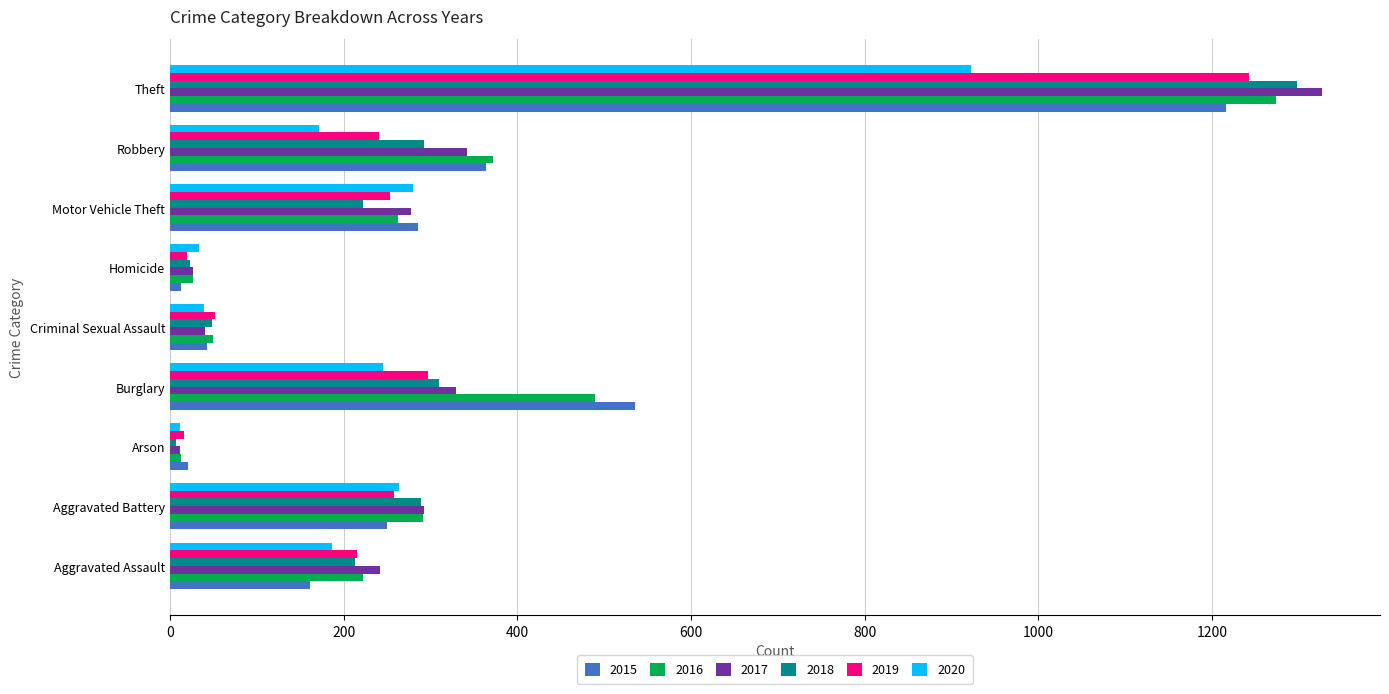

Is it true that 2017 equals 277 at Motor Vehicle Theft?

True